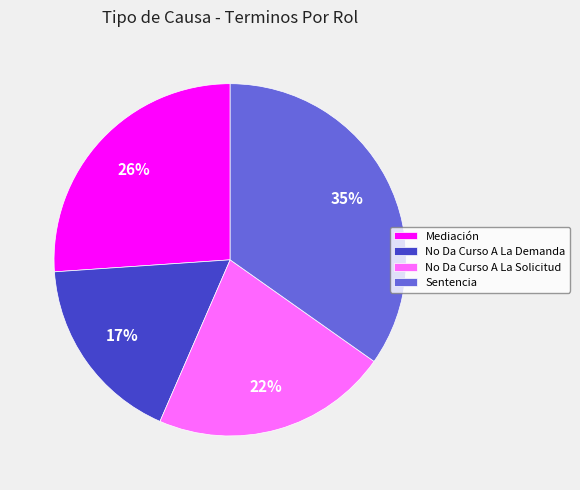

To the nearest percent, what is the difference between the No Da Curso A La Demanda and Mediación slice percentages?

9%